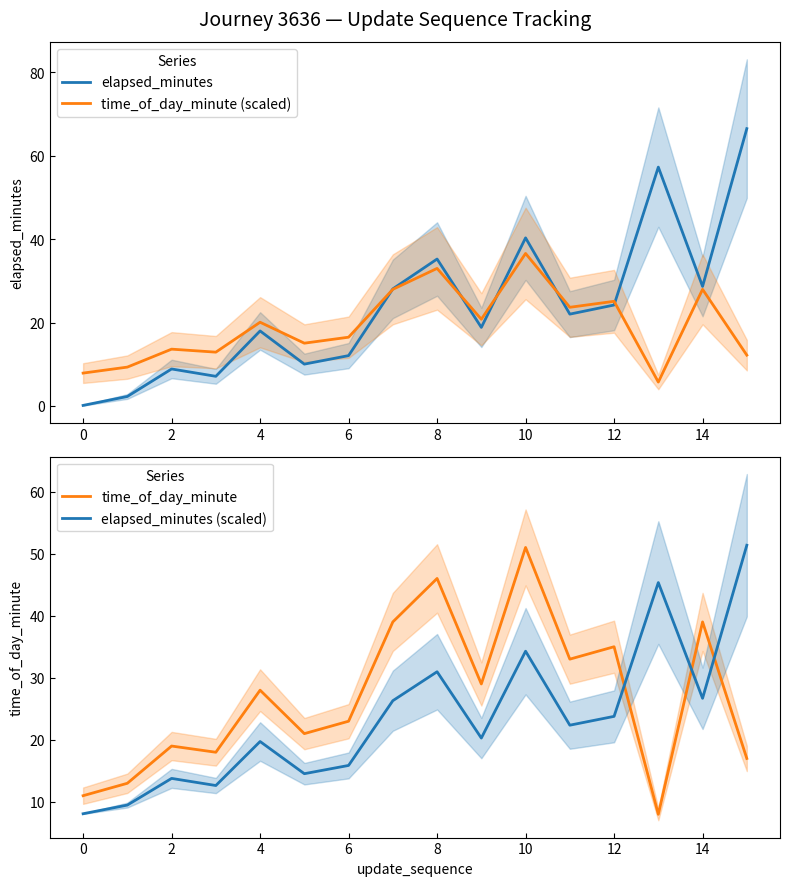

What is the lowest value of the time_of_day_minute (scaled) series?

5.7